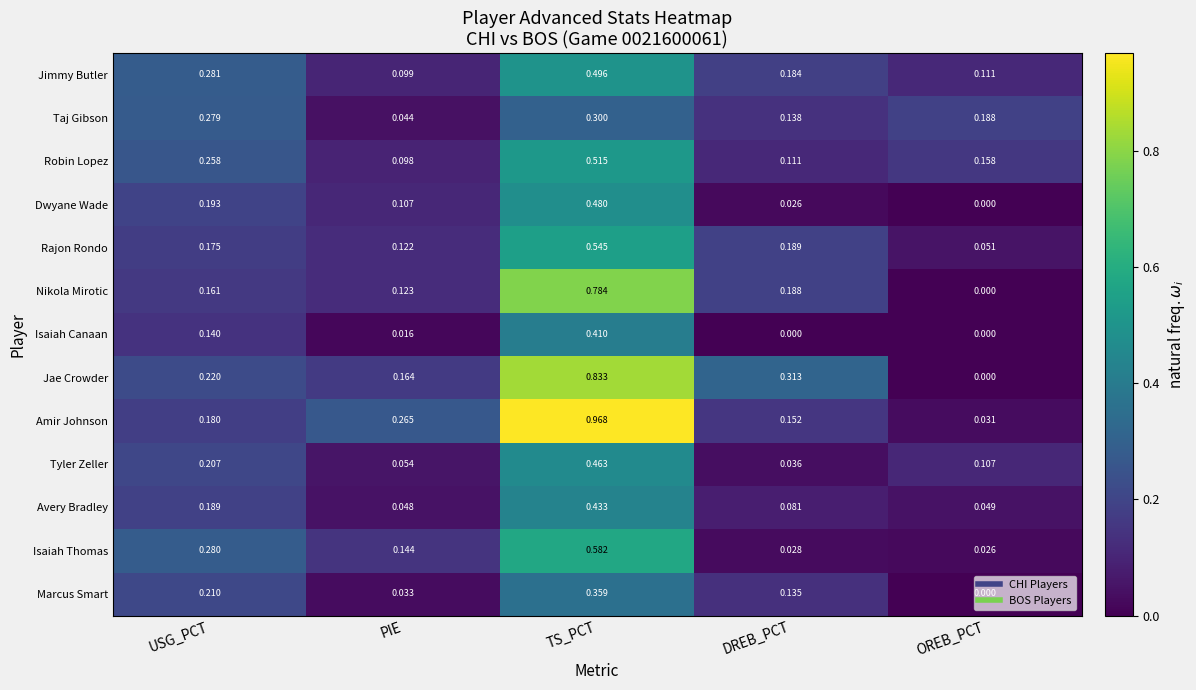

Which series has the largest total across all categories?

Amir Johnson